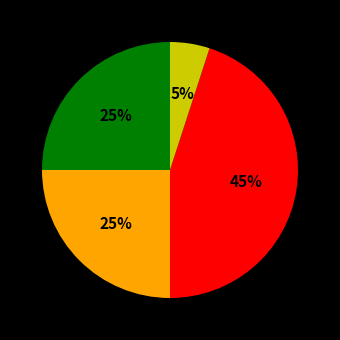

To the nearest percent, what is the average slice percentage?

25%